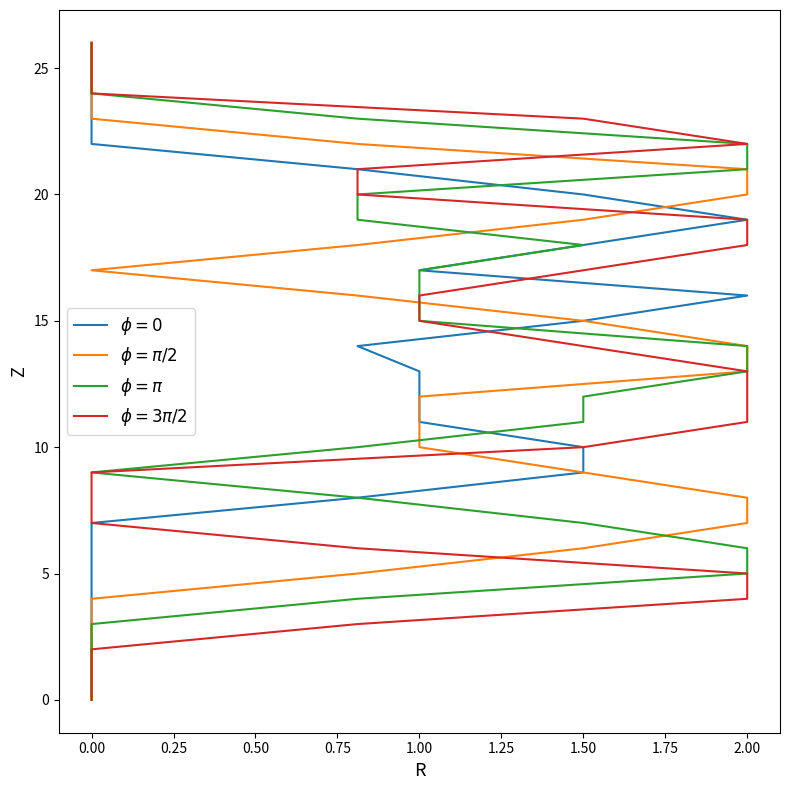

Does the chart display data point markers on the line(s)?

No